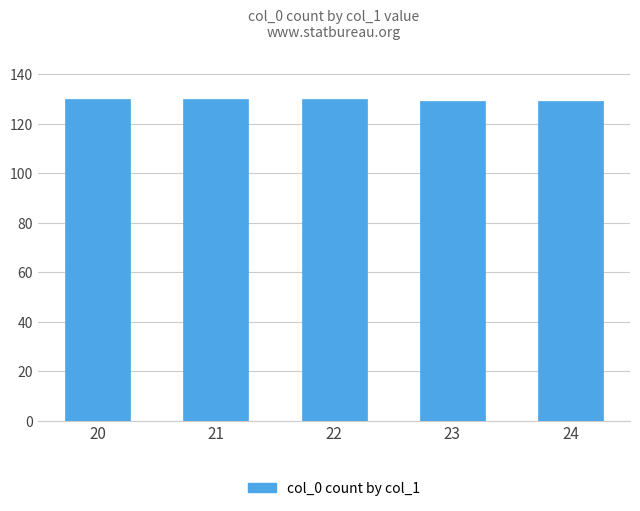

What is the sum of the values at 21 and 23?

259